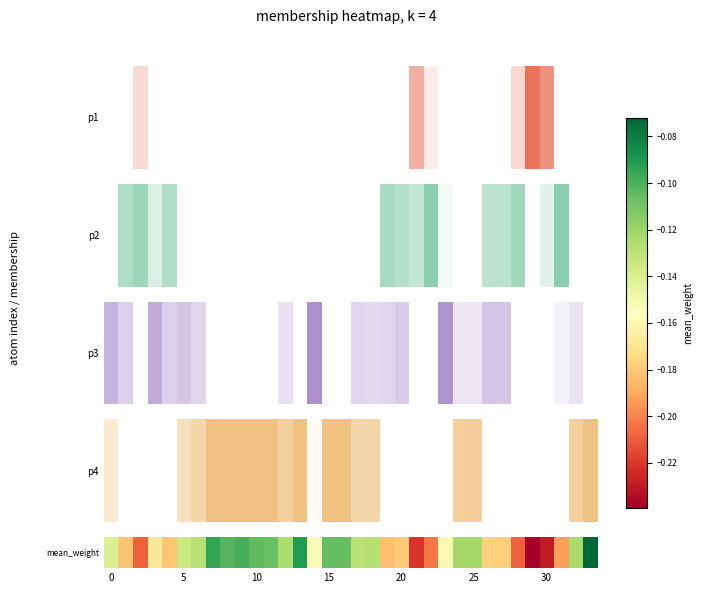

The chart shows a value of -0.1 at 8. True or false?

False